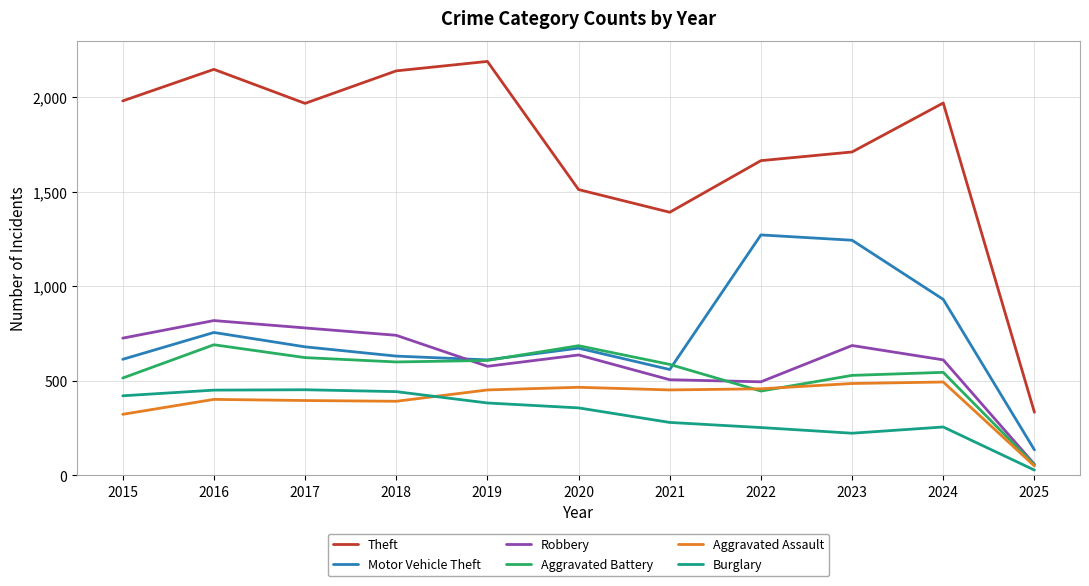

What is the average value of the Theft series?

1728